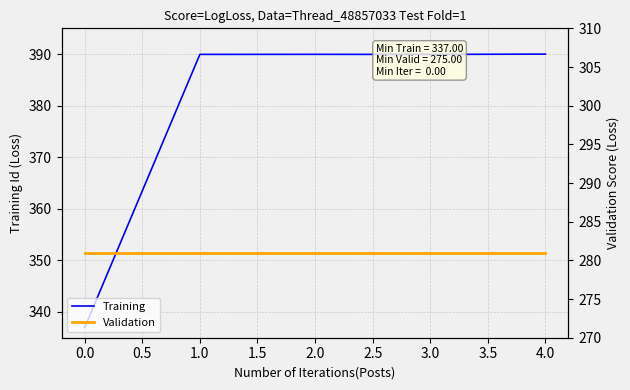

Is it true that Training equals 390.0 at 4.0?

True